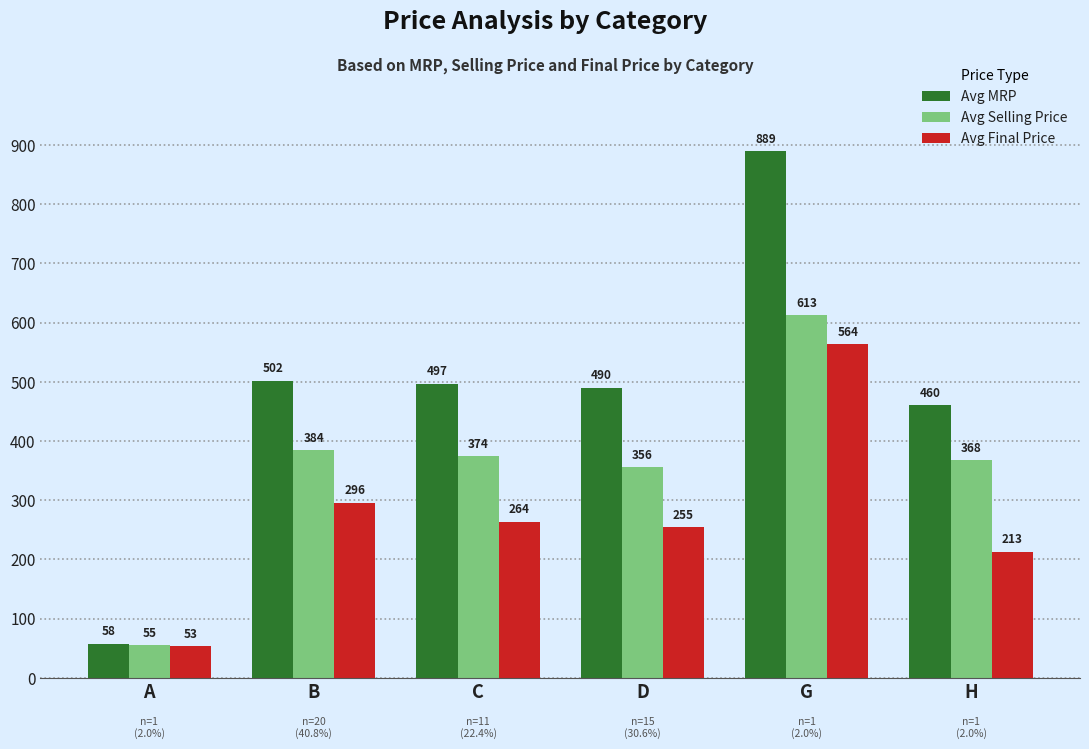

How many data points does each series have?

6